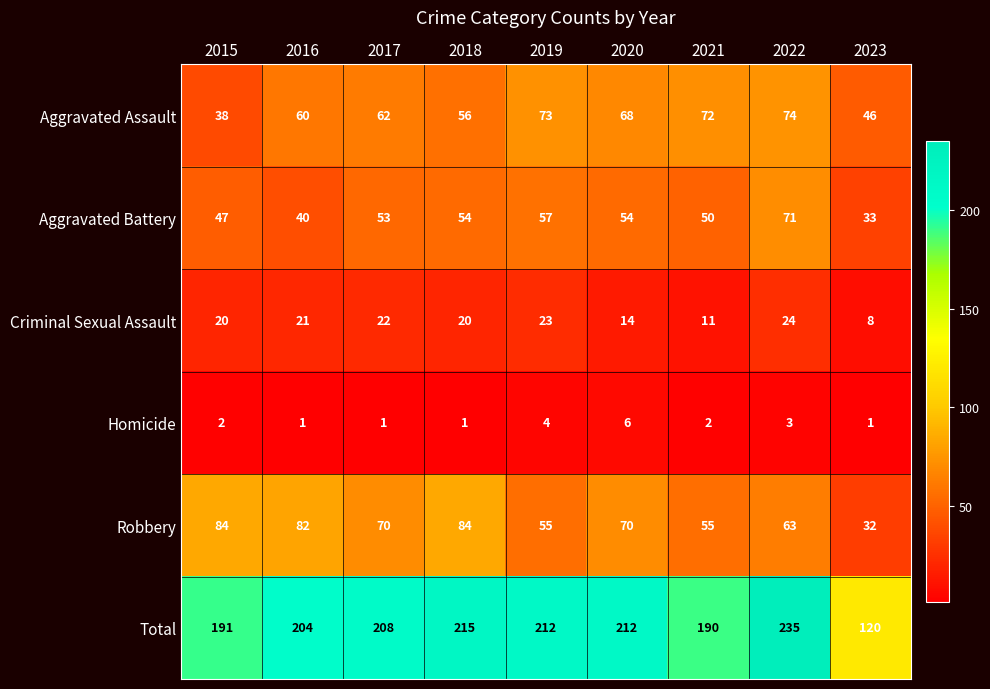

What is the difference between the second highest and second lowest values in the Robbery series?

29